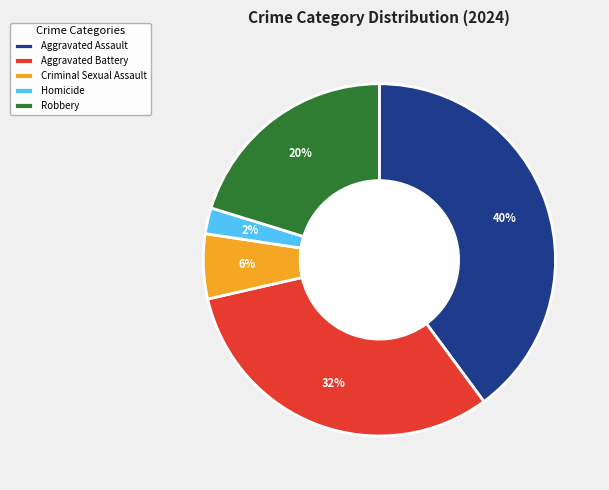

Which category has the smallest portion of the pie?

Homicide